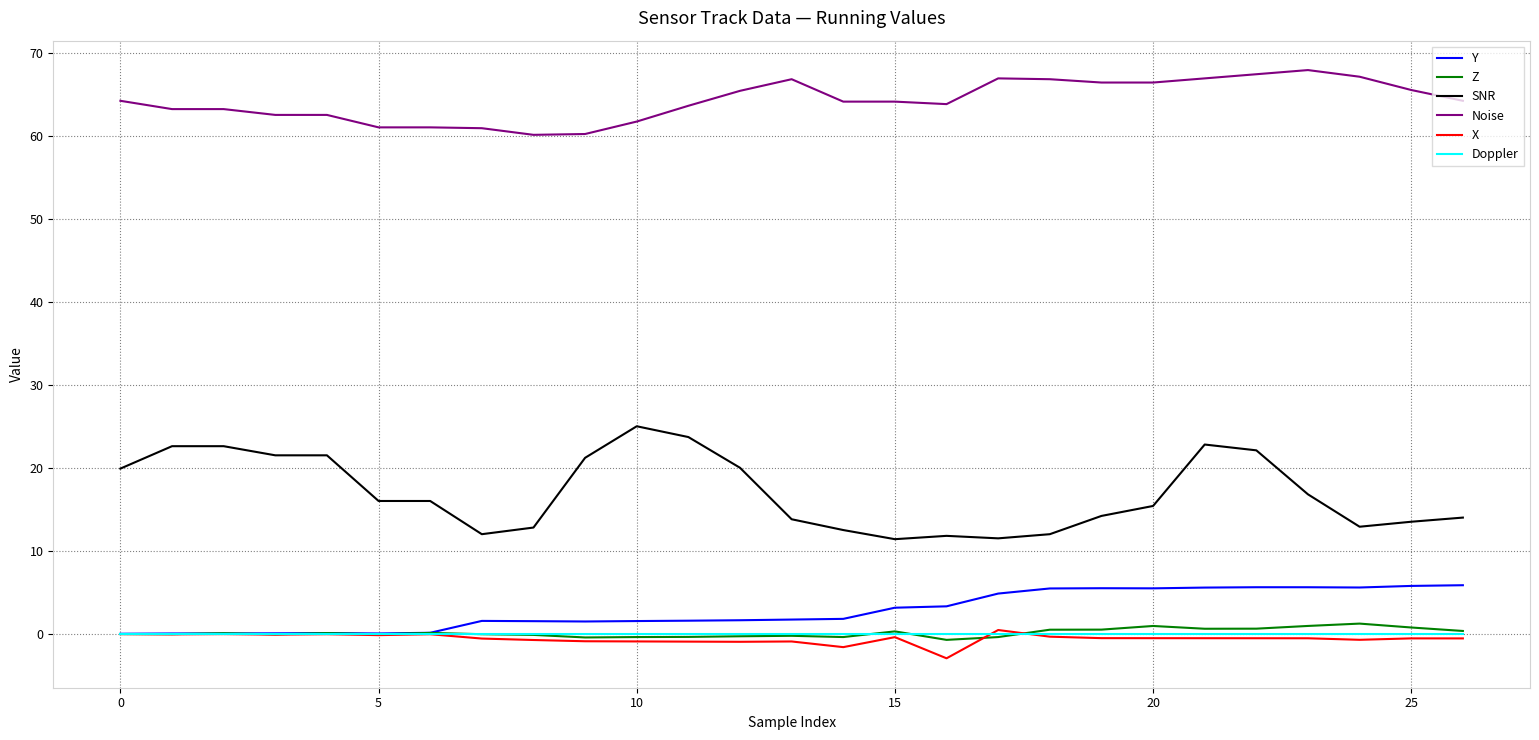

True or false: Doppler and Noise intersect in this chart.

False